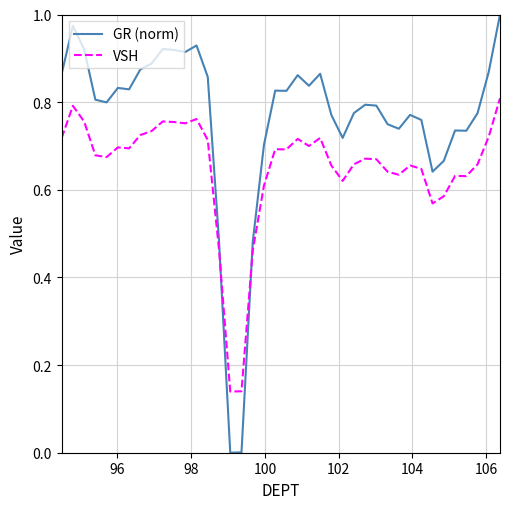

Which series has the largest total across all categories?

GR (norm)